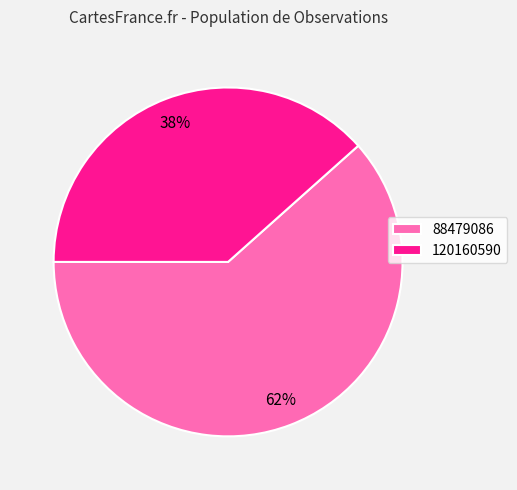

Do 88479086 and 120160590 together represent more than half of the pie?

Yes